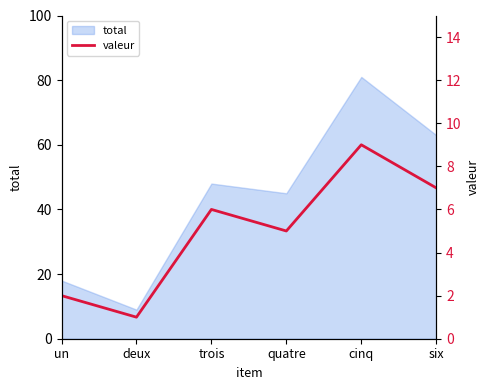

Which label corresponds to the smallest value in the chart?

deux